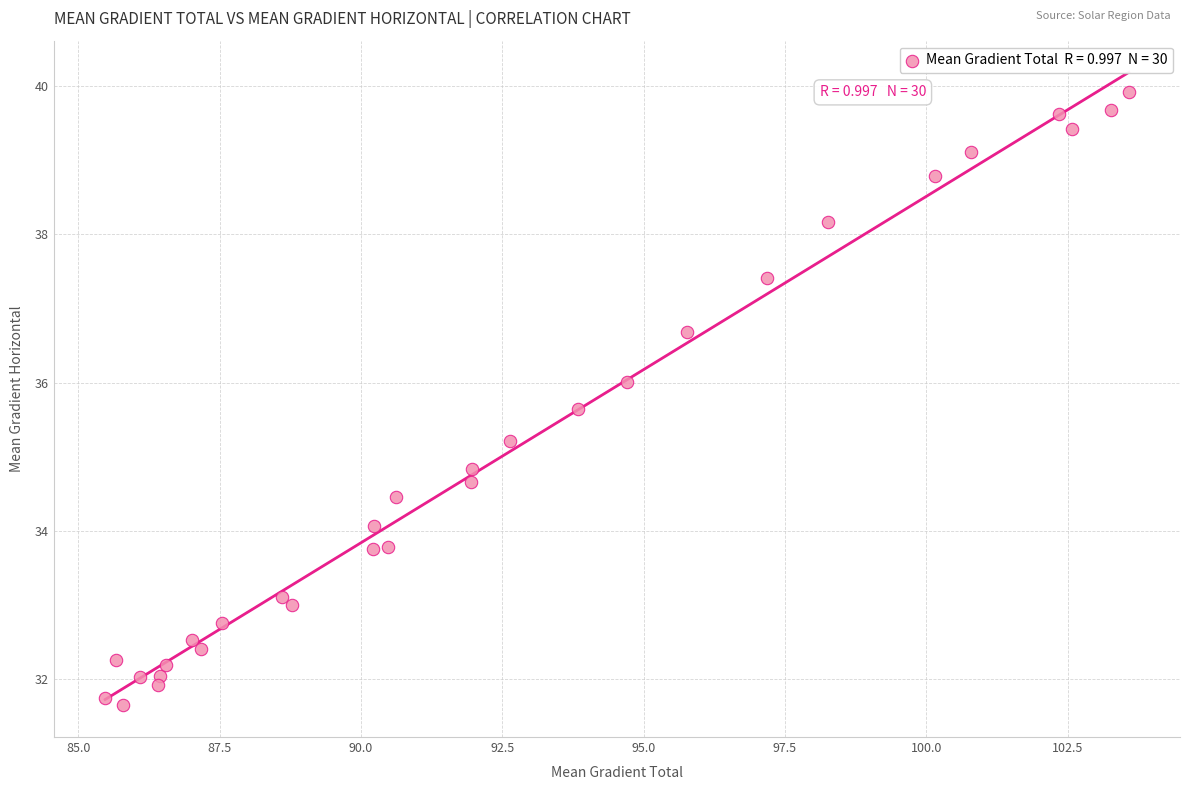

What is the range of X values (max minus min)?

18.1